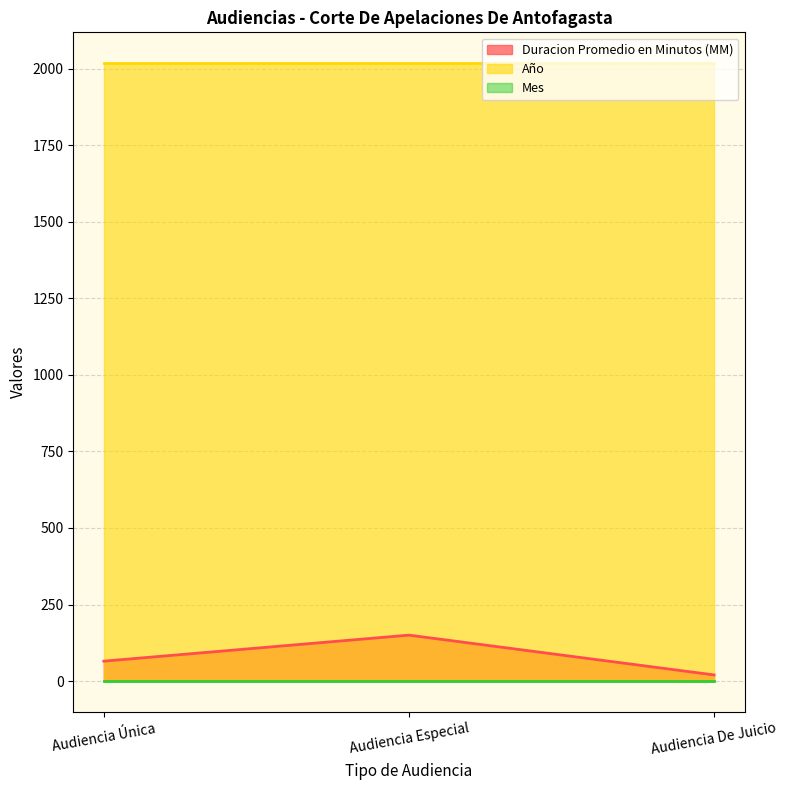

What is the highest value of the Mes series?

1